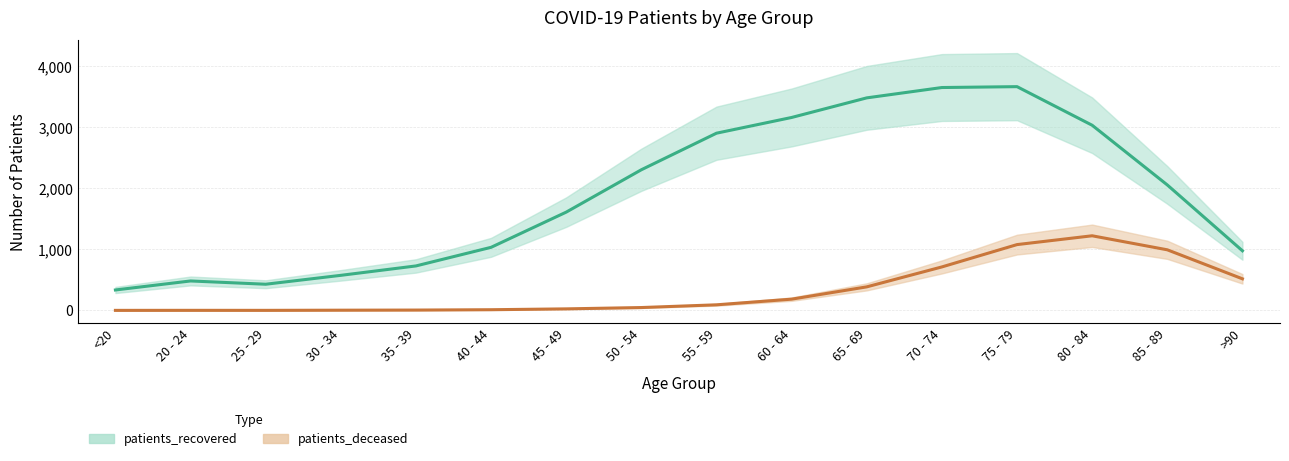

True or false: patients_recovered and patients_deceased intersect in this chart.

False